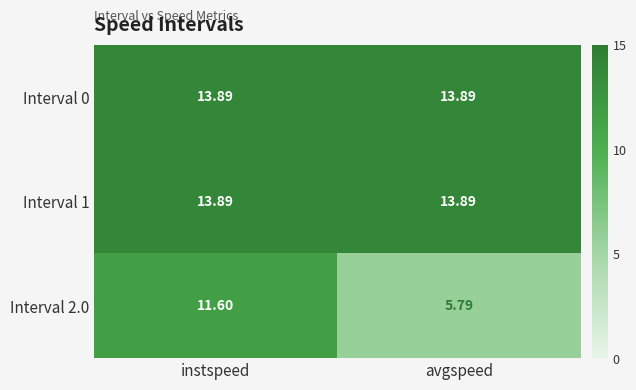

Which label corresponds to the smallest value in the chart?

avgspeed